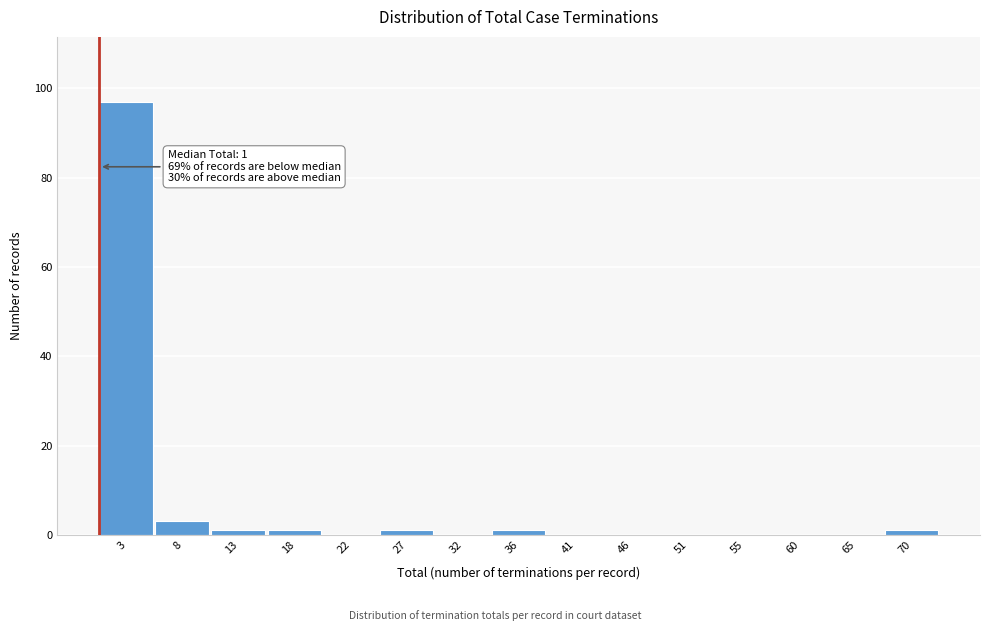

Over which range of the x-axis is the bar tallest?

1.0 to 5.5